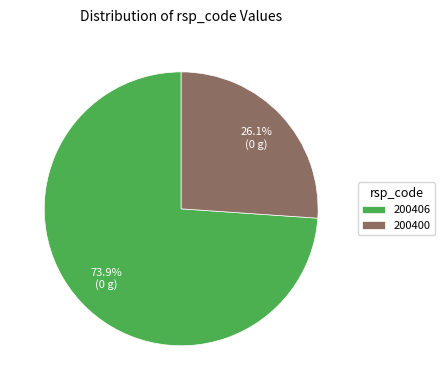

To the nearest percent, what portion does 200400 represent?

26%